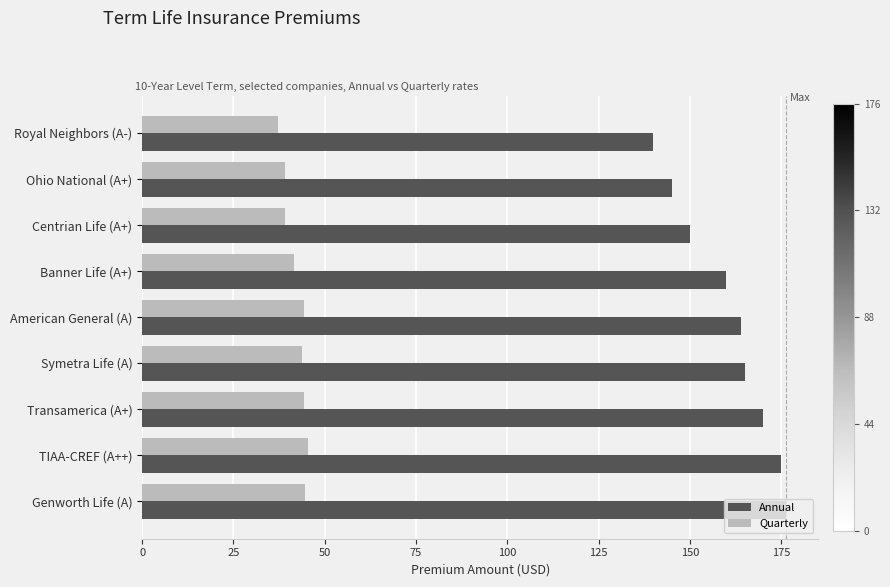

True or false: Quarterly has a value of 44.6 at Genworth Life (A).

True